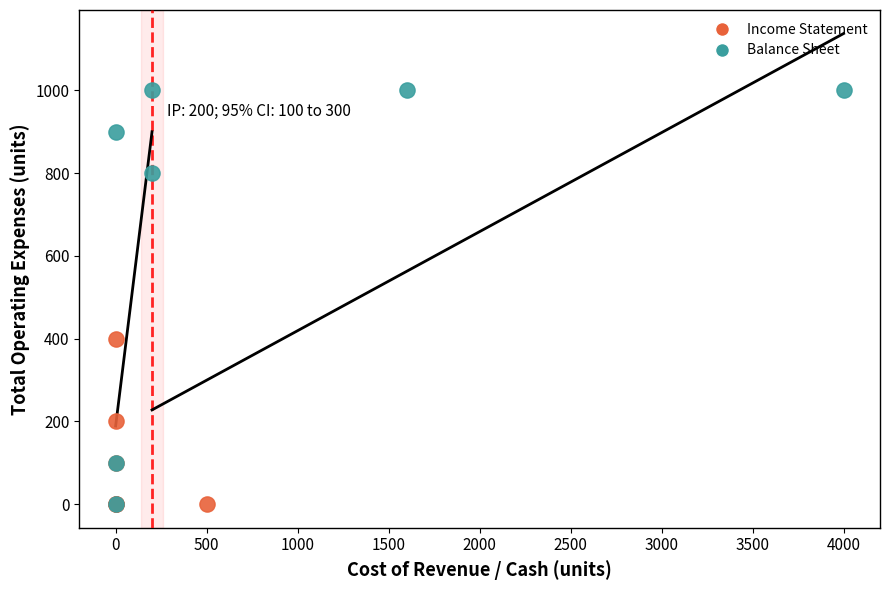

Which series contains the highest Y value?

Balance Sheet